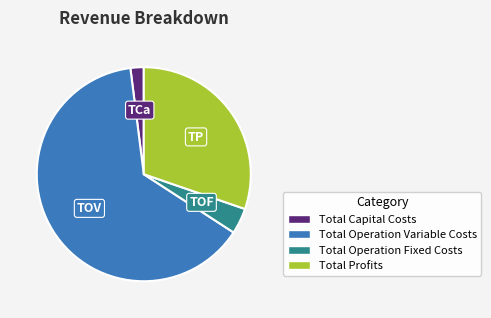

Is it true that Total Capital Costs is 2% of the pie?

True